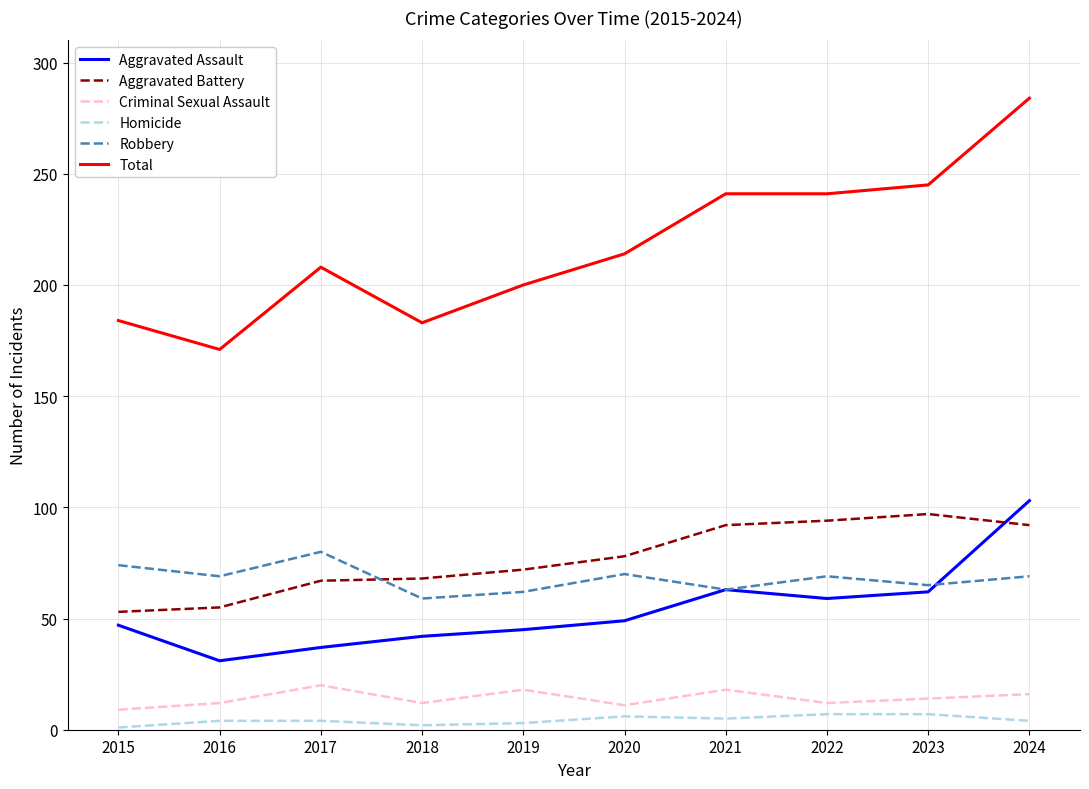

The Aggravated Assault series shows 38 at 2022. True or false?

False